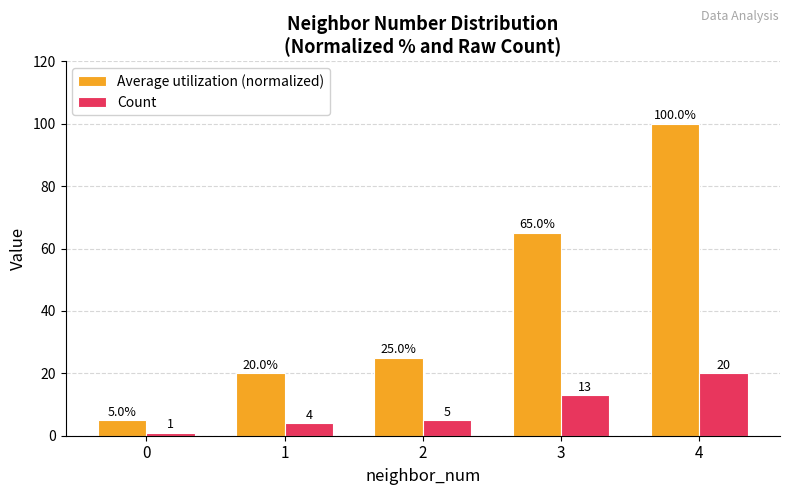

True or false: Average utilization (normalized) has a value of 20 at 1.

True